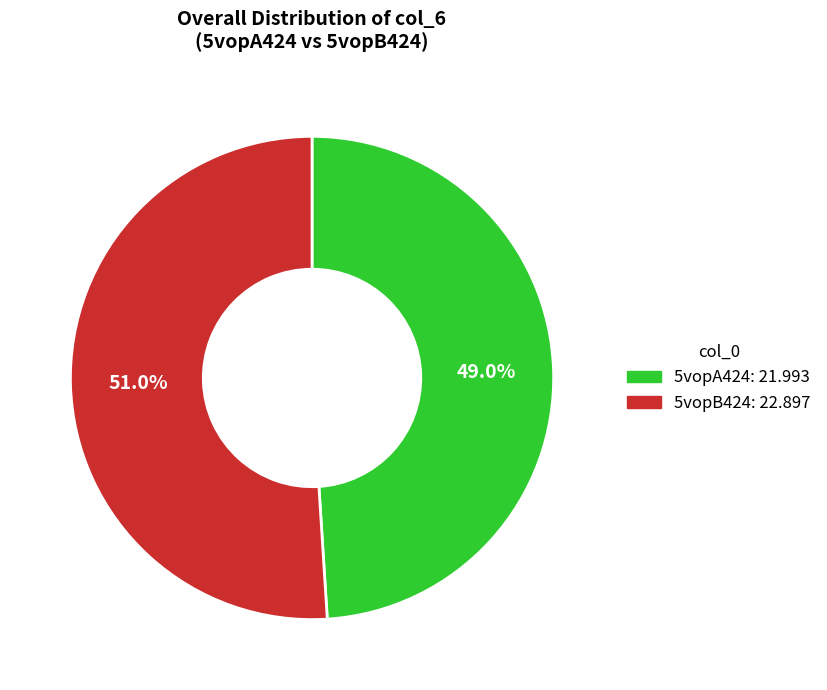

How many segments does this pie chart have?

2